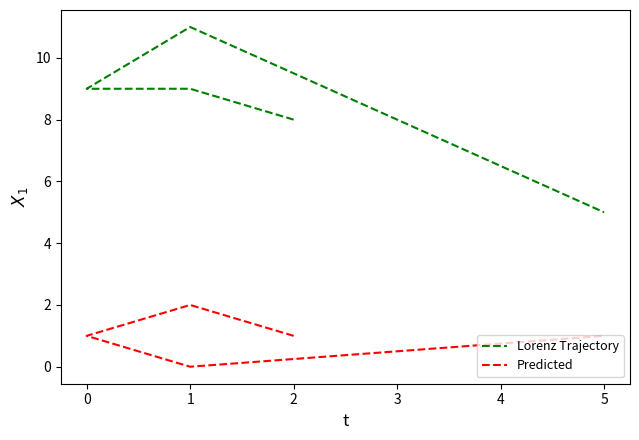

Which series has the largest total across all categories?

Lorenz Trajectory